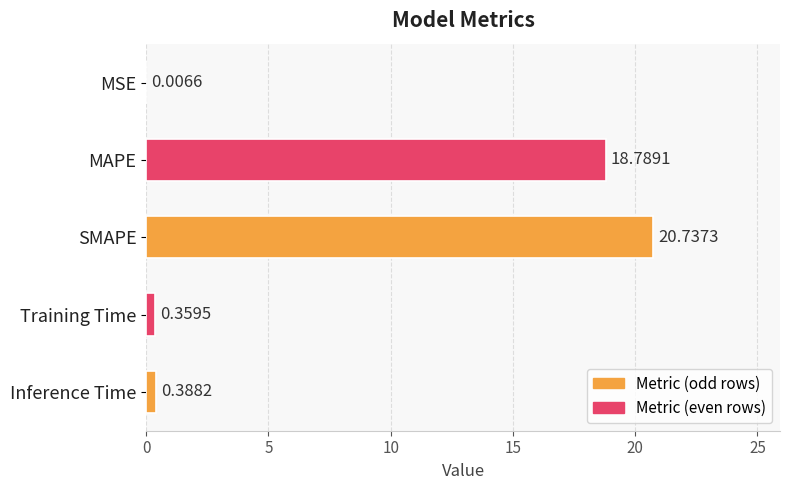

Where is the data nearest to the value 10?

MAPE